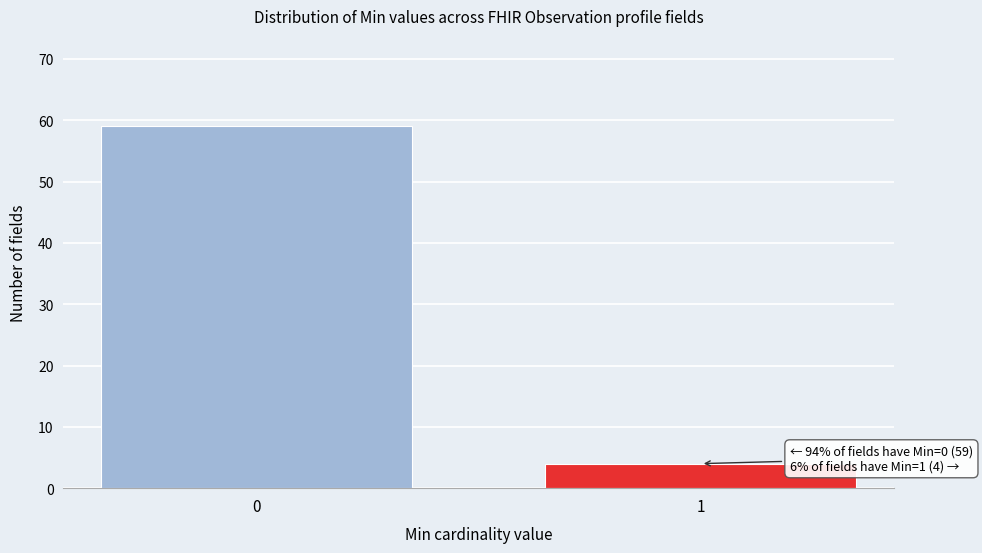

Reading left to right, list all the values displayed in this chart.

59	4